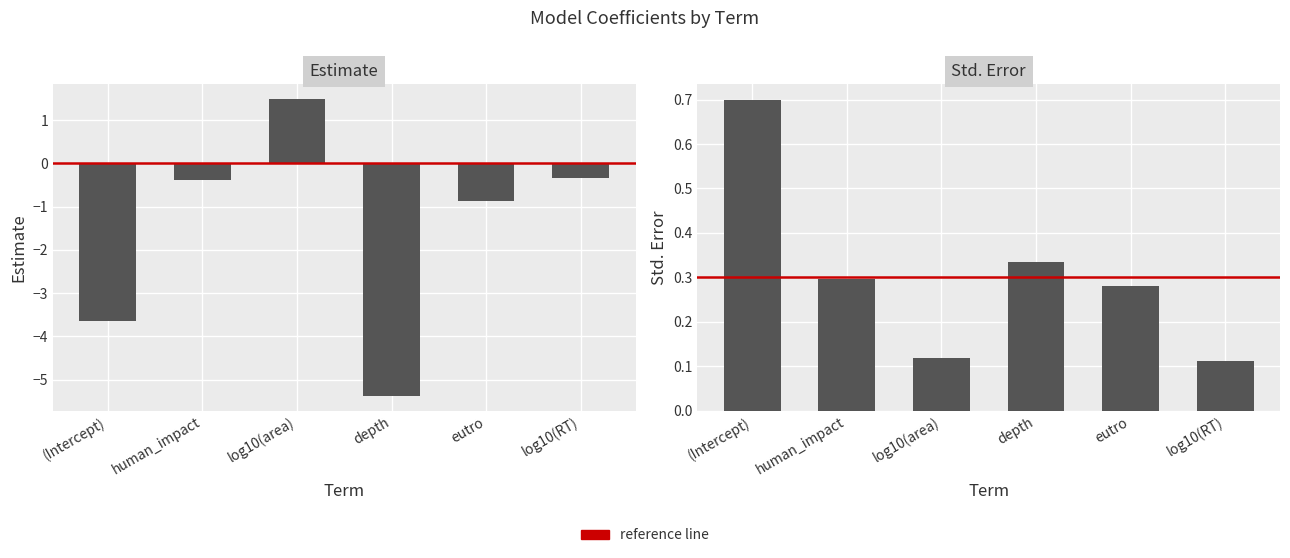

How many values in Estimate are above zero?

1